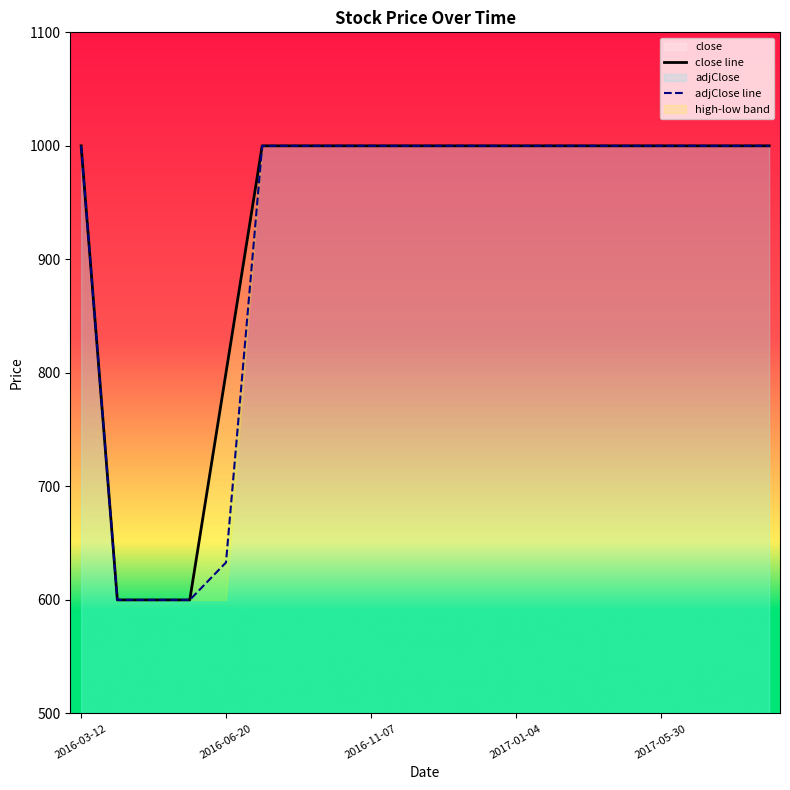

What is the sum of the values at 2017-04-17 and 2016-06-20?

1800